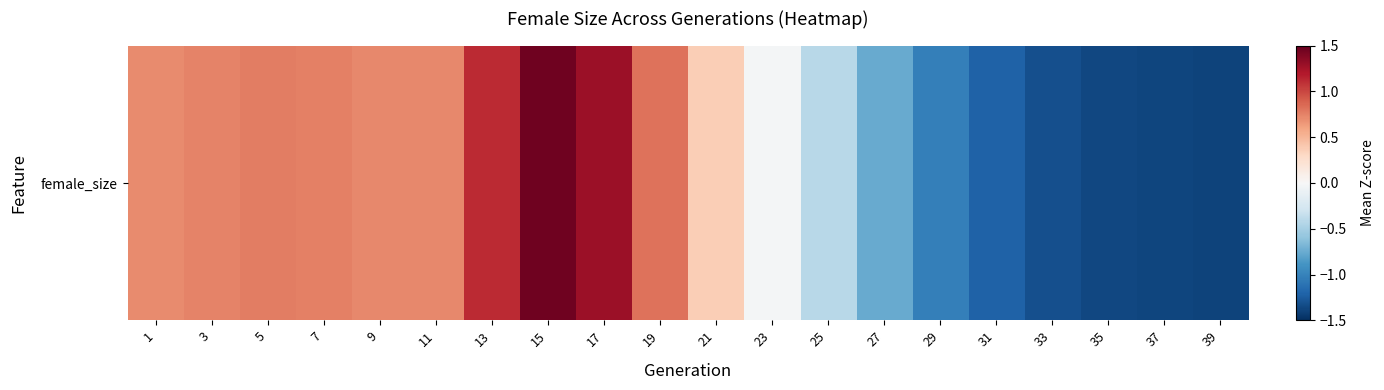

What is the change in value from 9 to 27?

-1.5